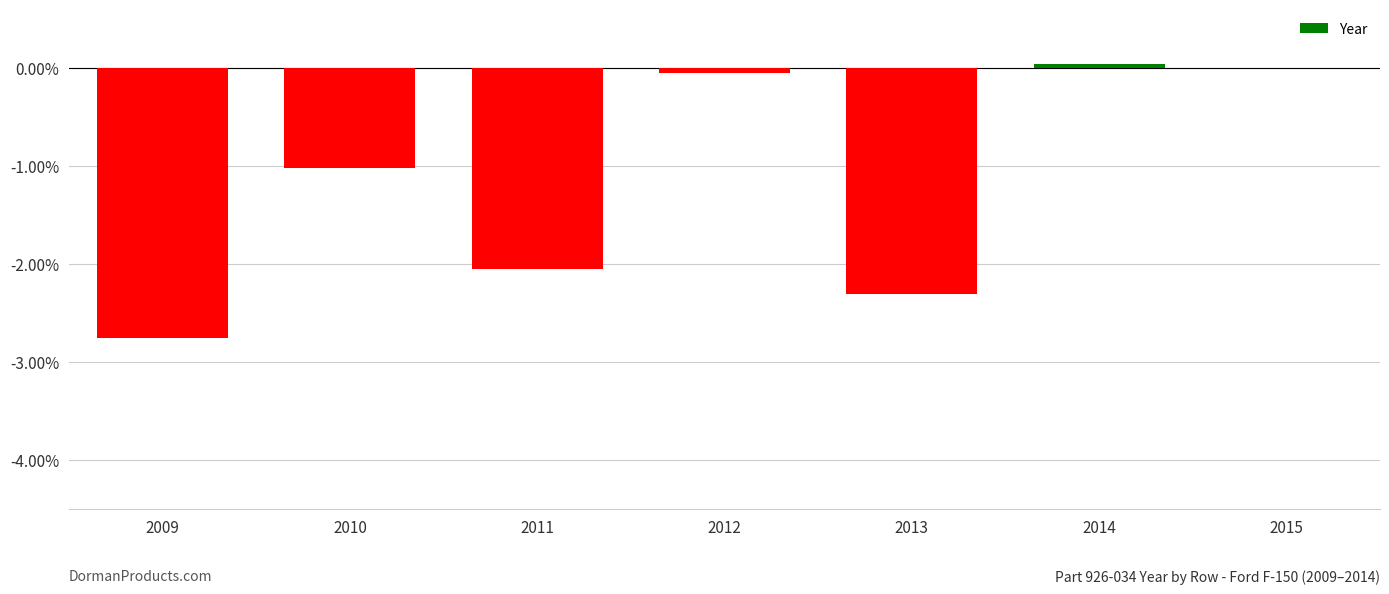

What is the value of the 2nd bar from the left?

-1.0